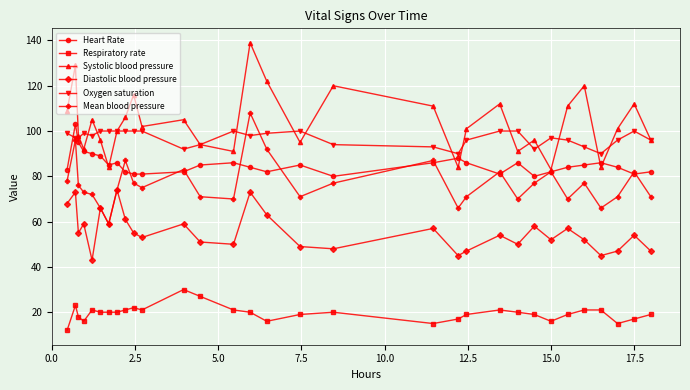

Which series has the largest total across all categories?

Systolic blood pressure